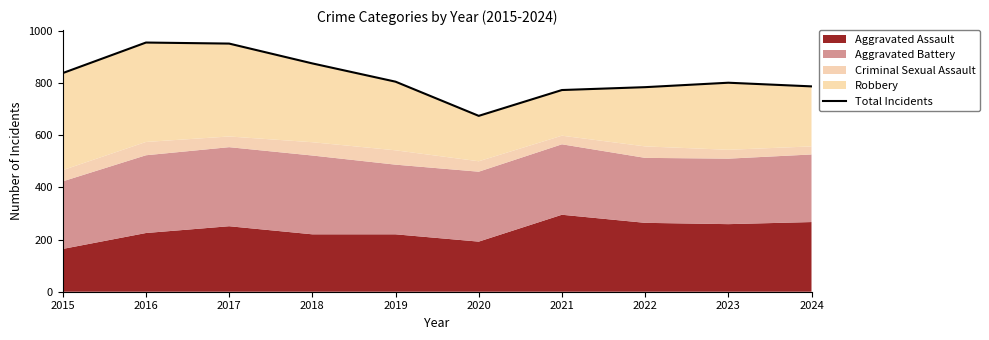

What is the sum of all values?

8243